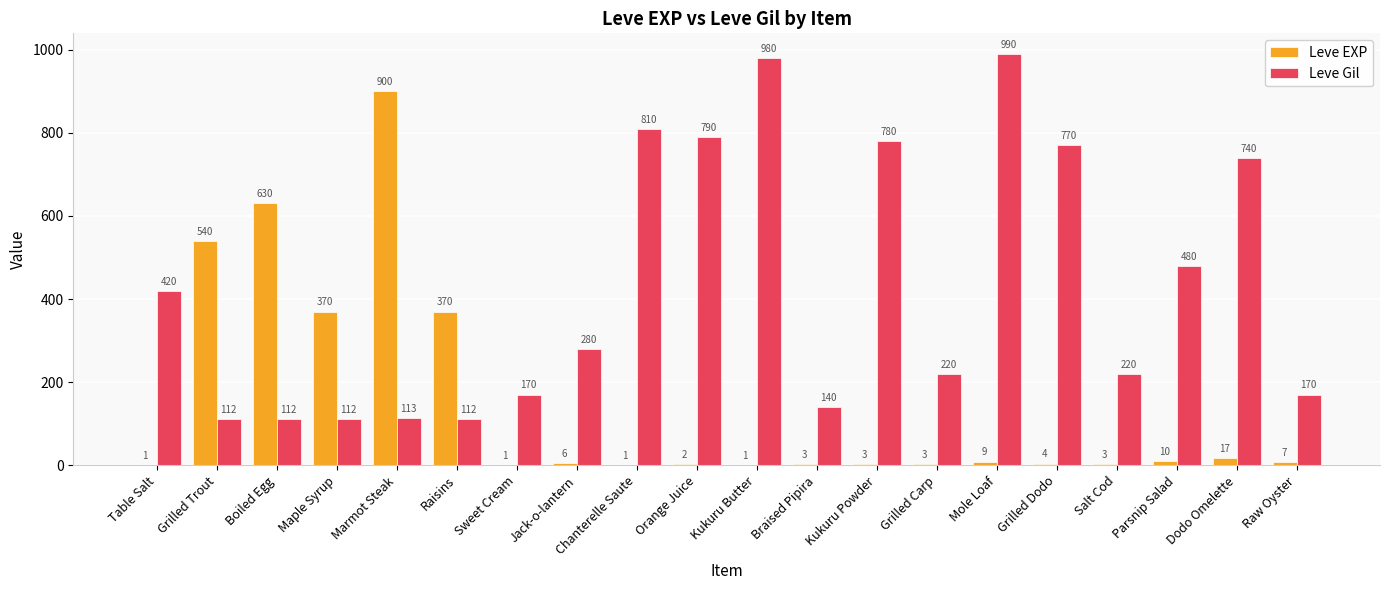

What is the maximum value for Leve EXP?

900